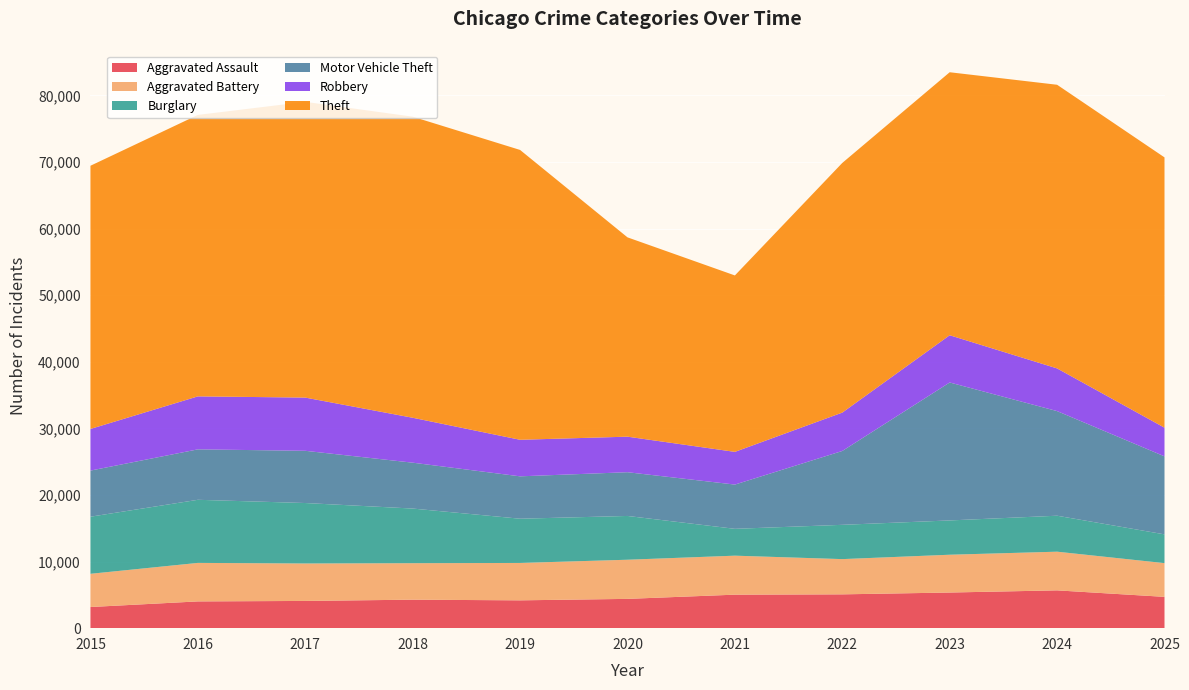

Reading left to right, list all the values displayed in this chart.

Aggravated Assault: 2015=3175	2016=4018	2017=4089	2018=4277	2019=4178	2020=4398	2021=5030	2022=5078	2023=5351	2024=5676	2025=4701
Aggravated Battery: 2015=4988	2016=5781	2017=5624	2018=5479	2019=5614	2020=5877	2021=5855	2022=5290	2023=5675	2024=5807	2025=5064
Burglary: 2015=8573	2016=9476	2017=9077	2018=8204	2019=6642	2020=6574	2021=4031	2022=5148	2023=5150	2024=5401	2025=4320
Motor Vehicle Theft: 2015=6923	2016=7573	2017=7841	2018=6888	2019=6363	2020=6567	2021=6643	2022=11089	2023=20713	2024=15708	2025=11711
Robbery: 2015=6253	2016=7954	2017=7990	2018=6745	2019=5489	2020=5337	2021=4911	2022=5762	2023=7091	2024=6410	2025=4304
Theft: 2015=39518	2016=42261	2017=44403	2018=45205	2019=43518	2020=29927	2021=26491	2022=37486	2023=39490	2024=42588	2025=40586